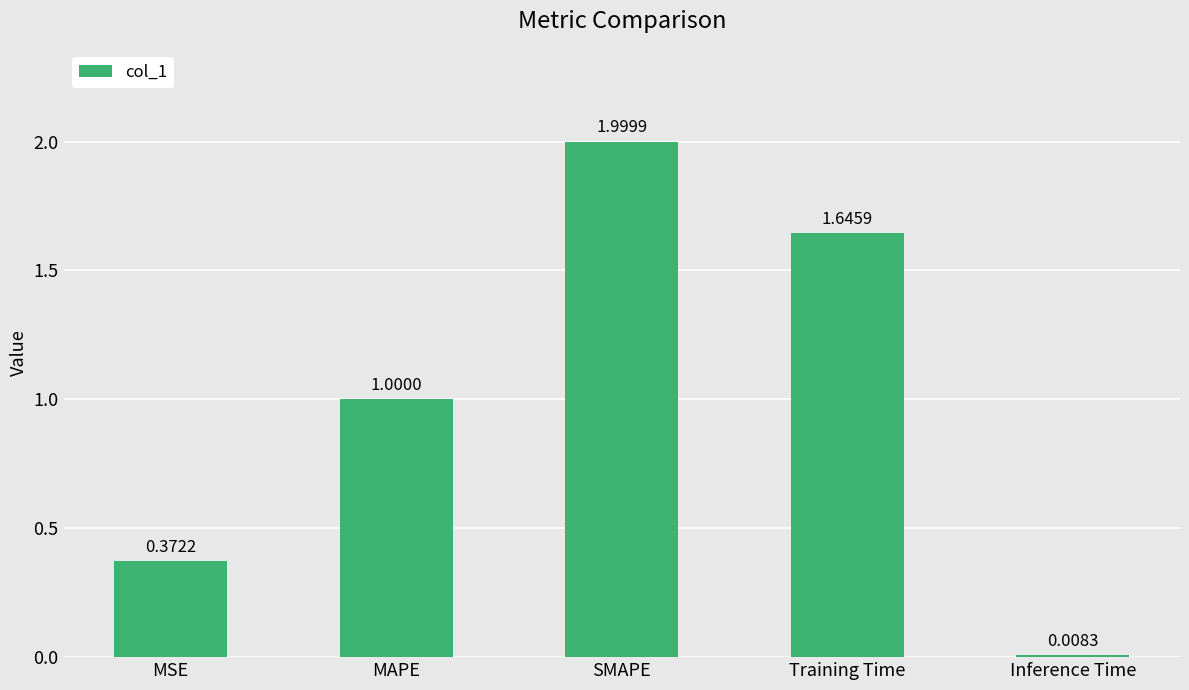

What is the label of the 4th bar from the right?

MAPE